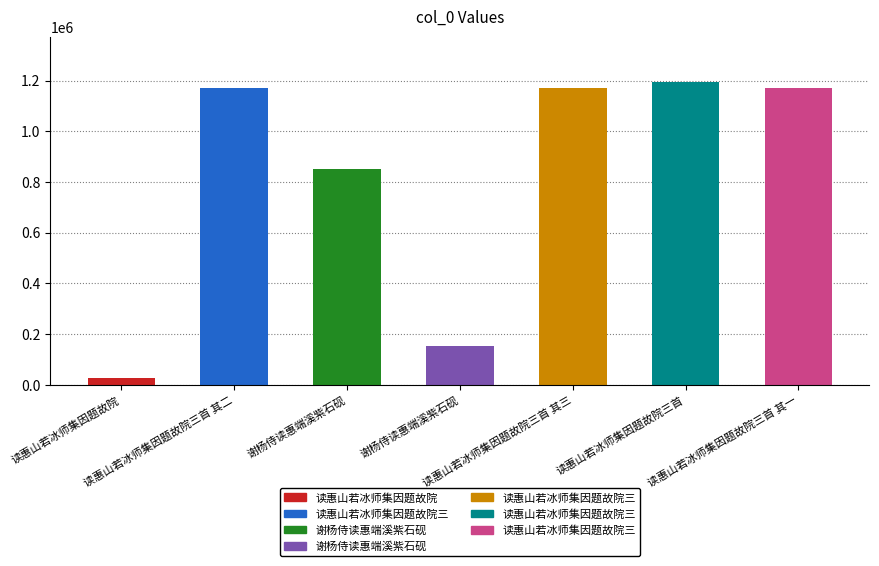

Is it true that the value at 谢杨侍读惠端溪紫石砚 is 251545?

False